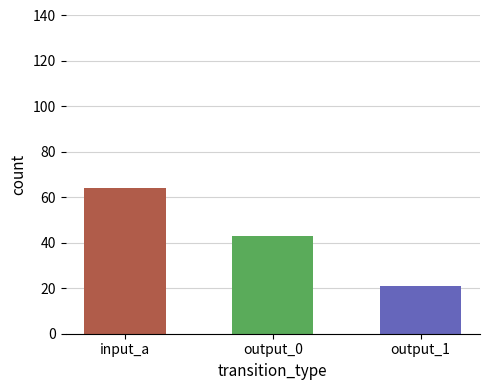

Reading left to right, what are all the values shown in this chart?

input_a=64	output_0=43	output_1=21